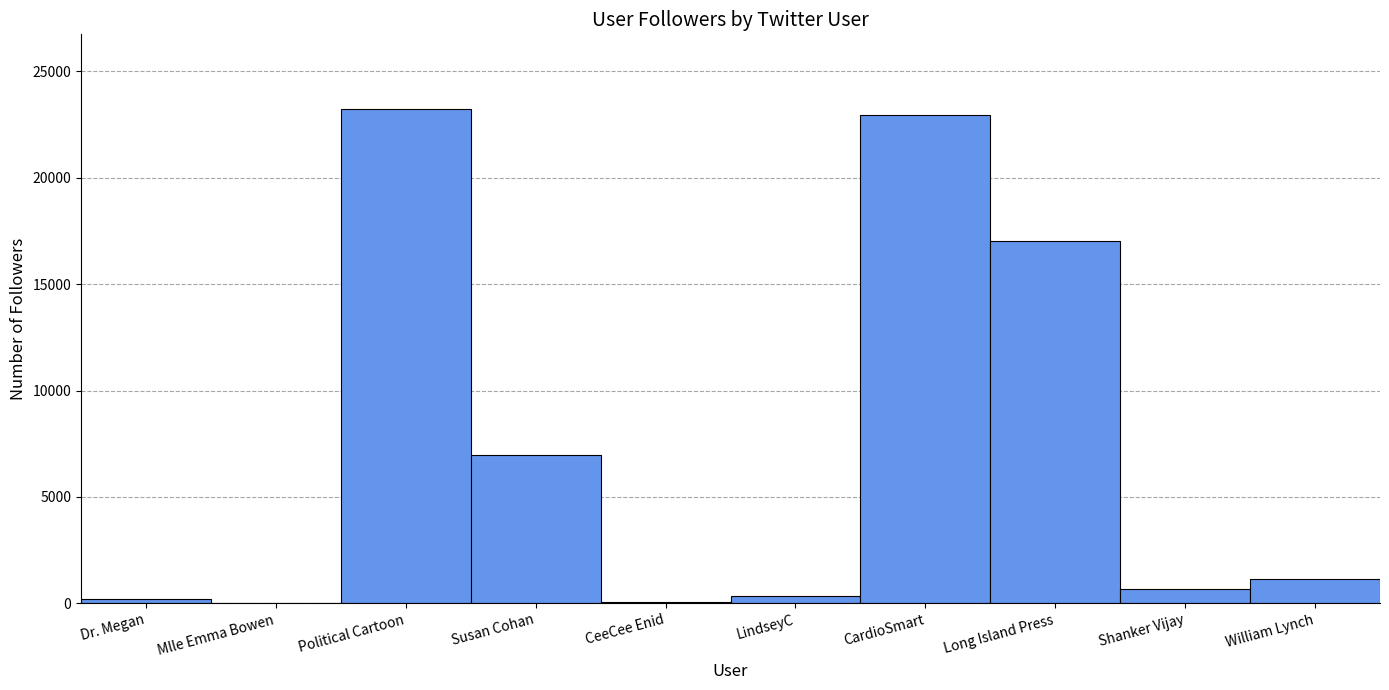

What is the change in value from Political Cartoon to Susan Cohan?

-16280